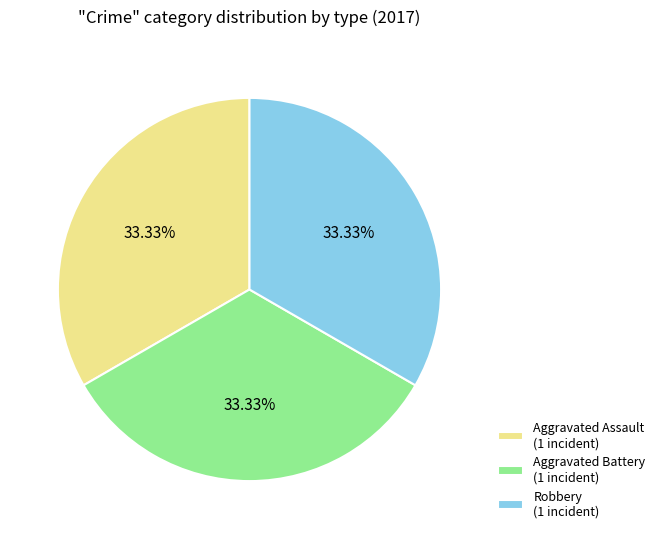

Is there any slice that represents more than half of the pie?

No